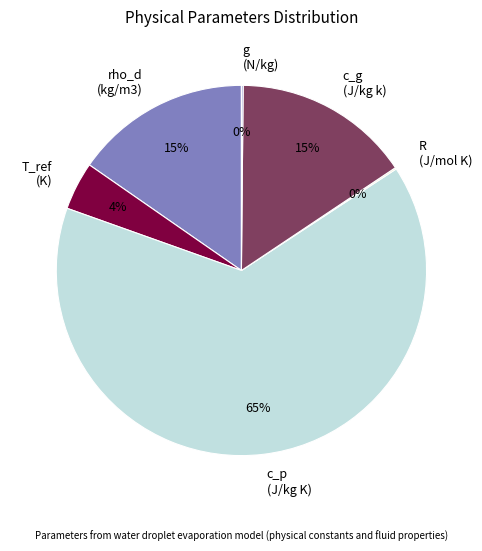

Which has a higher value, T_ref (K) or c_p (J/kg K)?

c_p (J/kg K)